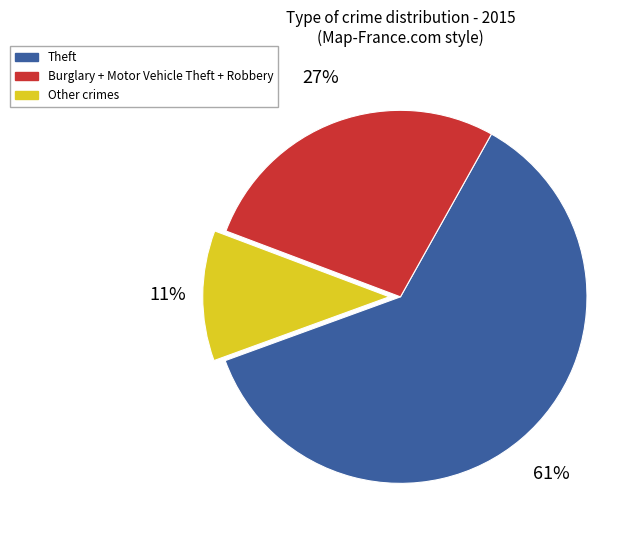

To the nearest percent, what portion does Other crimes represent?

11%